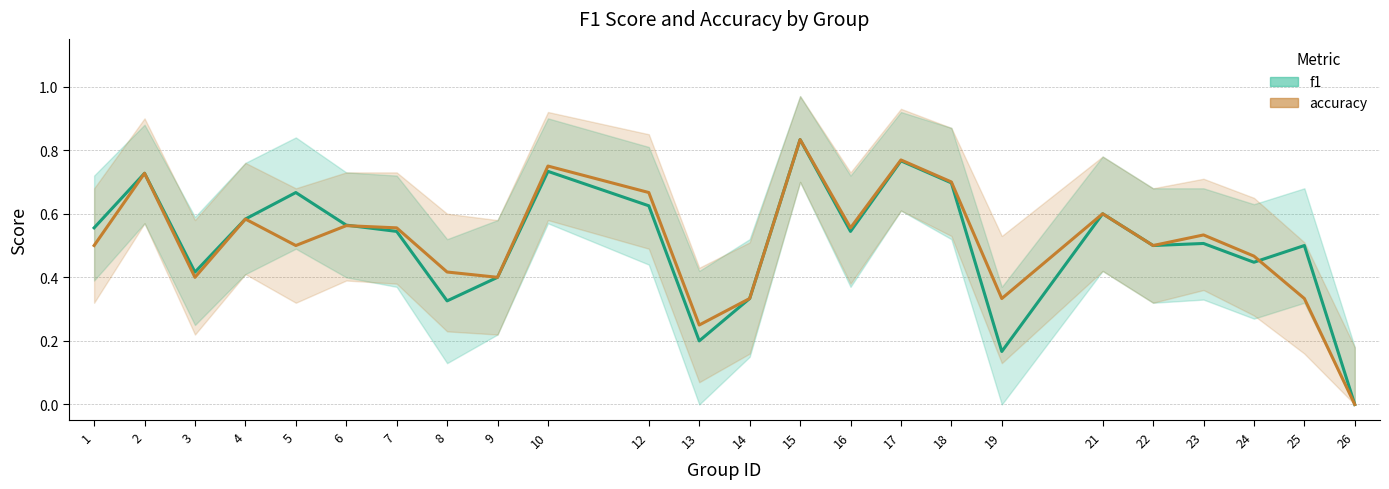

Does the chart display data point markers on the line(s)?

No